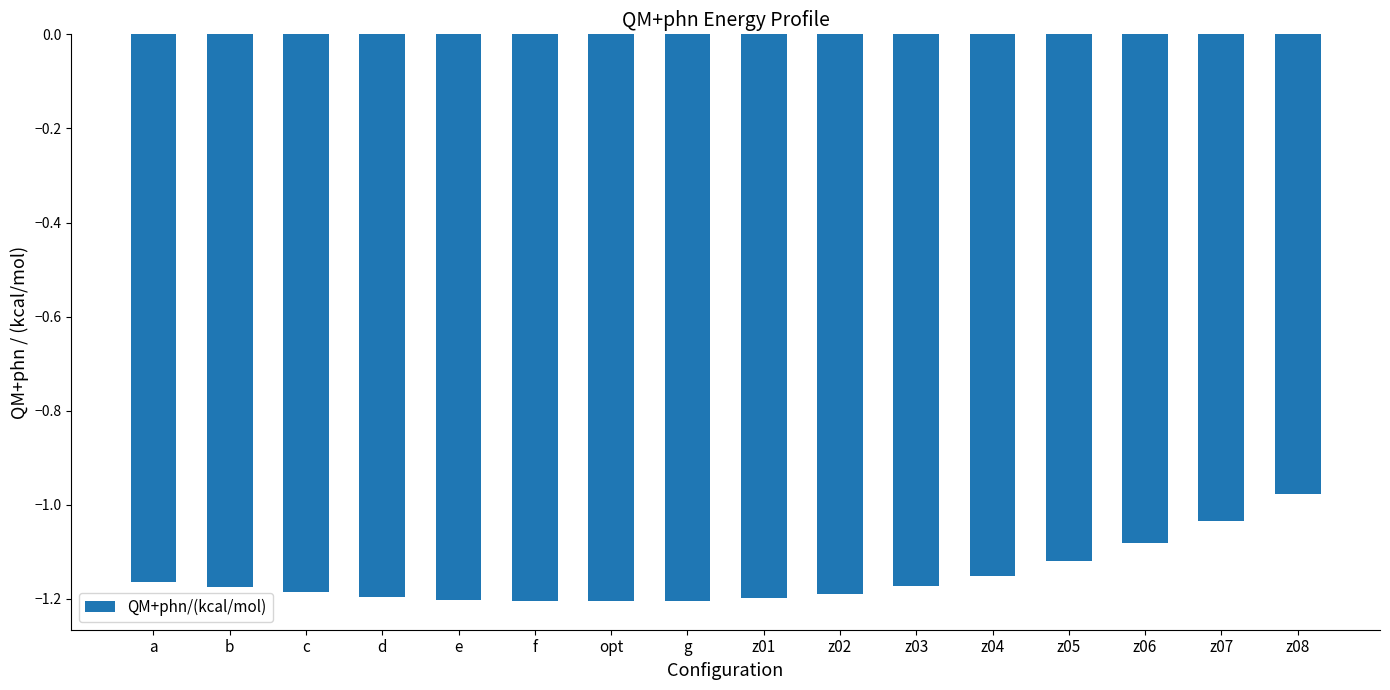

Between z08 and z01, which is larger?

z08